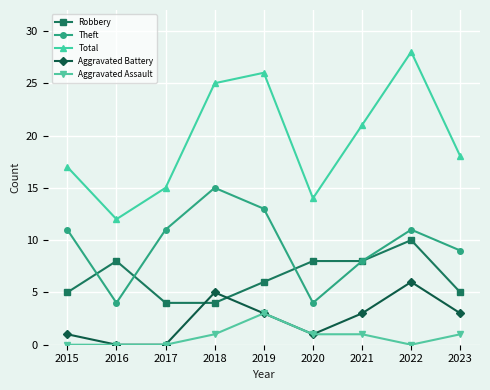

Reading left to right, what are all the values shown in this chart?

Robbery: 2015=5	2016=8	2017=4	2018=4	2019=6	2020=8	2021=8	2022=10	2023=5
Theft: 2015=11	2016=4	2017=11	2018=15	2019=13	2020=4	2021=8	2022=11	2023=9
Total: 2015=17	2016=12	2017=15	2018=25	2019=26	2020=14	2021=21	2022=28	2023=18
Aggravated Battery: 2015=1	2016=0	2017=0	2018=5	2019=3	2020=1	2021=3	2022=6	2023=3
Aggravated Assault: 2015=0	2016=0	2017=0	2018=1	2019=3	2020=1	2021=1	2022=0	2023=1